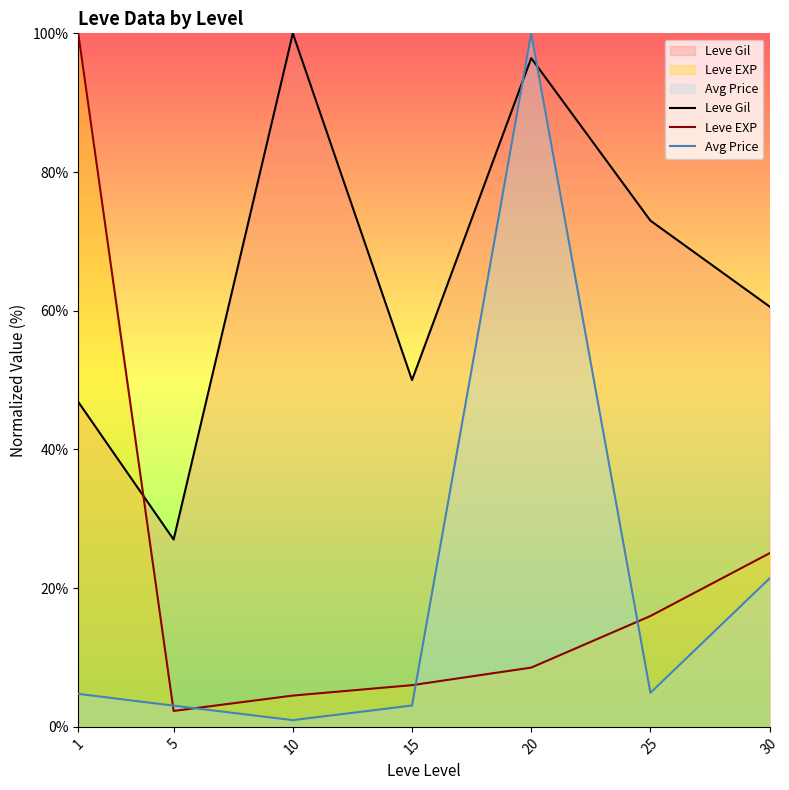

What is the greatest value displayed?

100.0